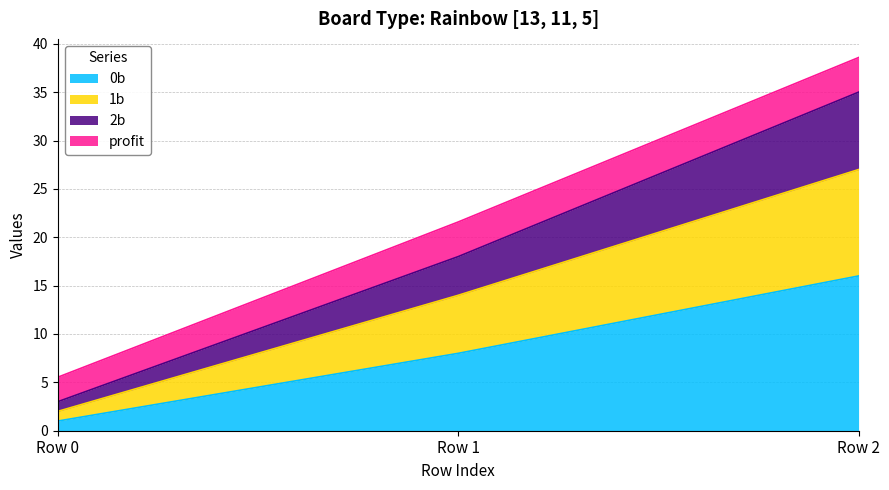

At which category is the sum across all series the highest?

Row 2